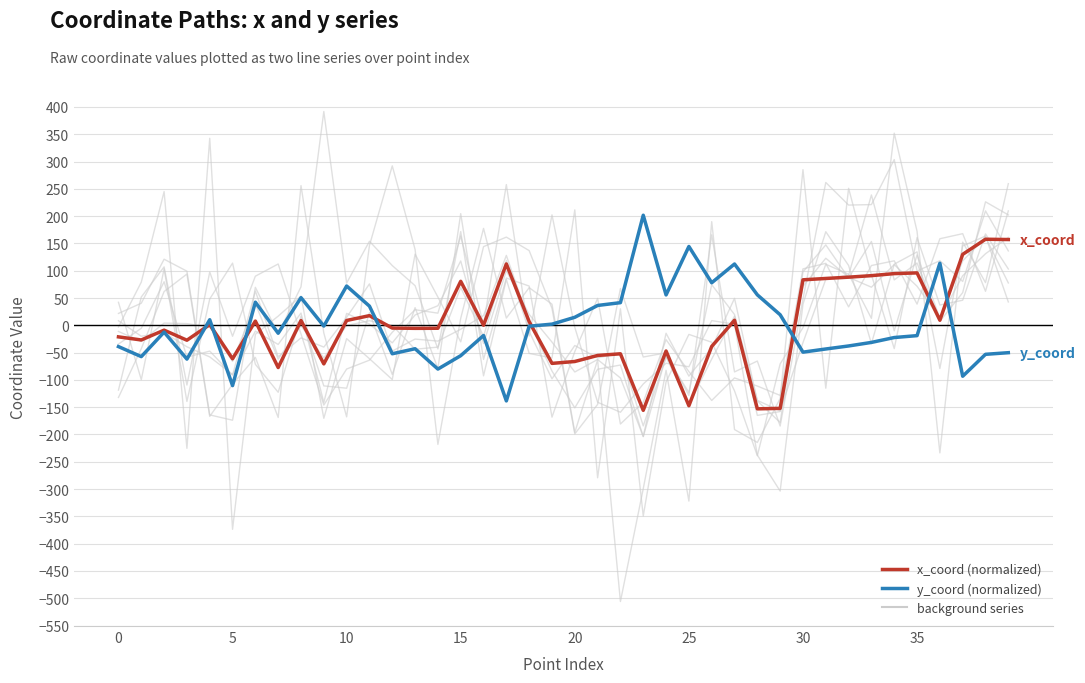

What is the label of the 40th point from the left?

39